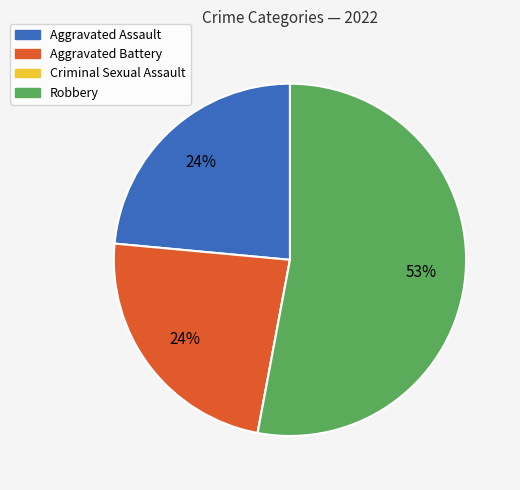

Which slice is the largest?

Robbery